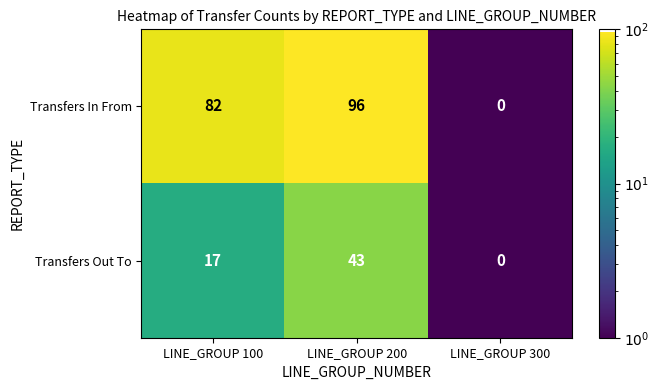

What is the difference between the highest and lowest values at LINE_GROUP 100?

65